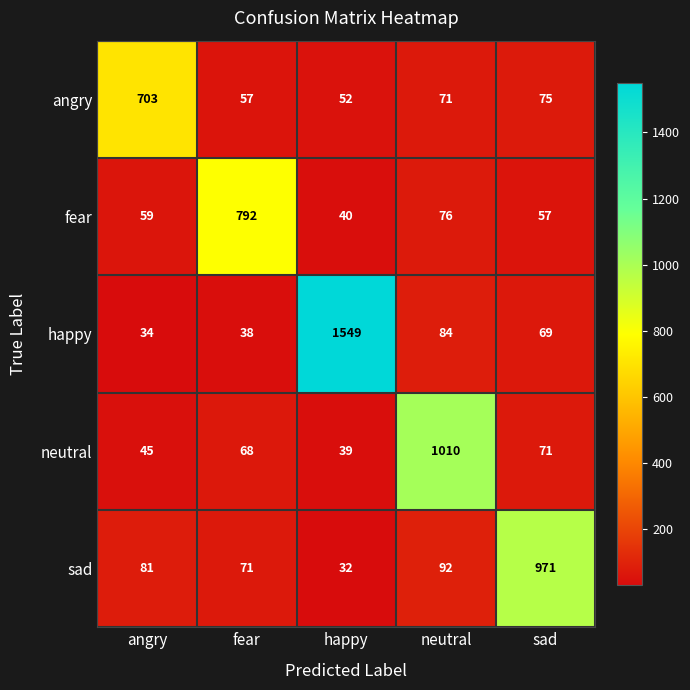

Which category has the lowest value across all series?

happy